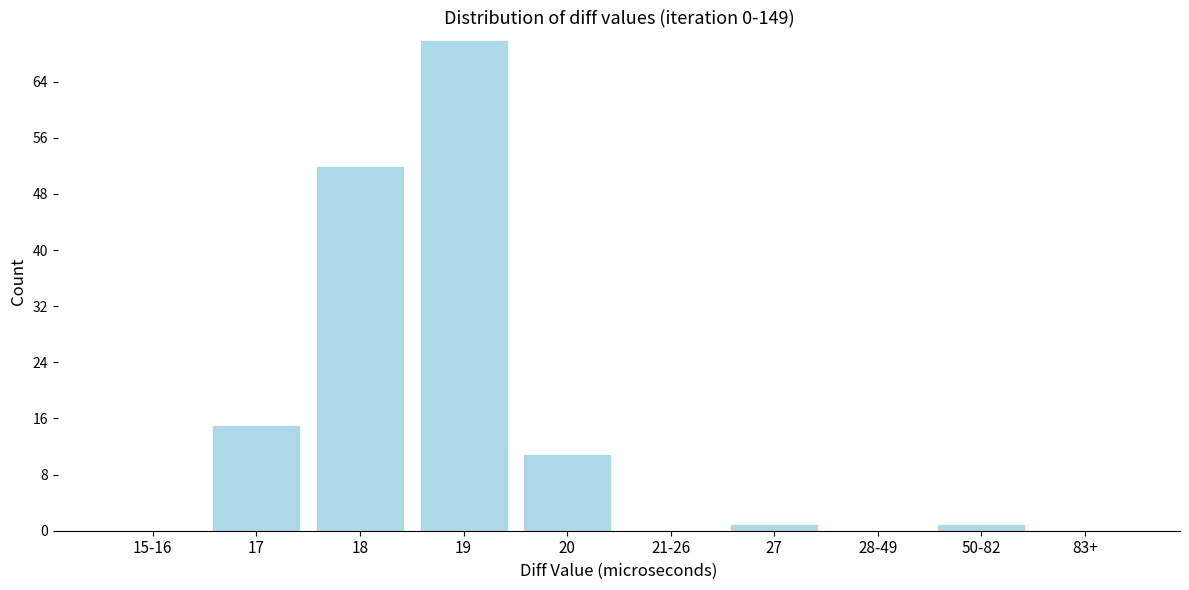

Reading left to right, what are all the values shown in this chart?

15-16=0	17=15	18=52	19=70	20=11	21-26=0	27=1	28-49=0	50-82=1	83+=0